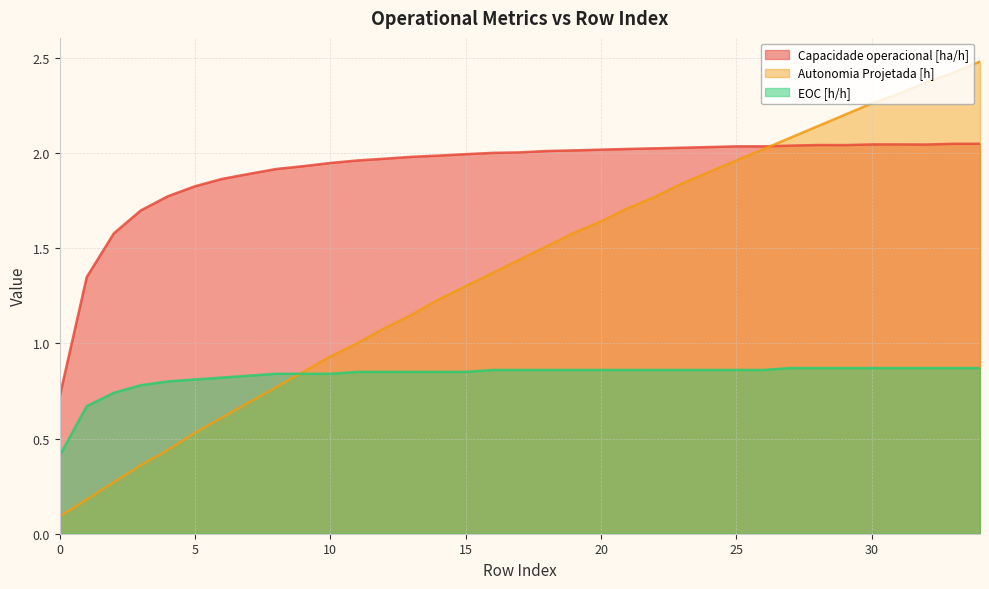

Is the value of Capacidade operacional [ha/h] at 32 greater than the value of Autonomia Projetada [h] at 7?

Yes